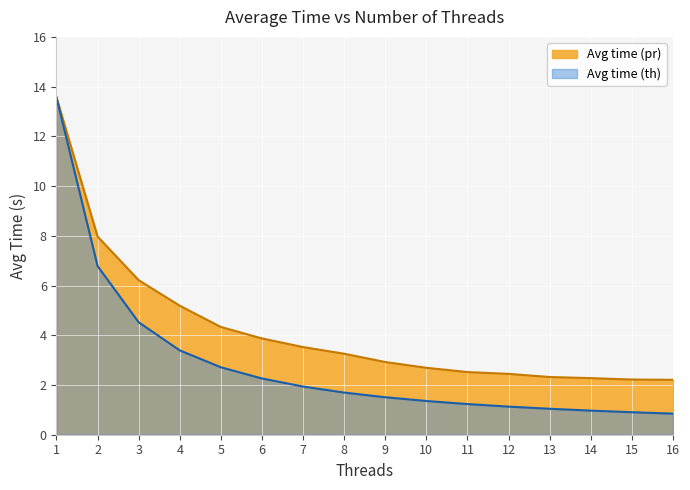

Where is Avg time (th) nearest to the value 7?

2